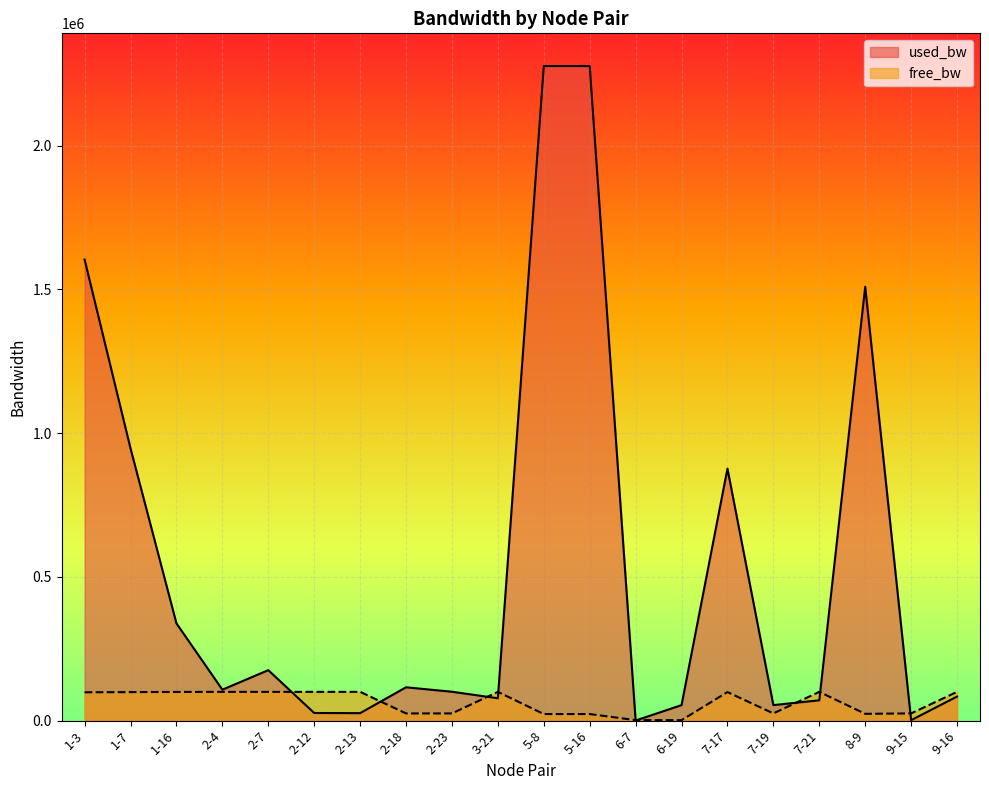

Which series ends up on top after the final intersection of used_bw and free_bw?

free_bw